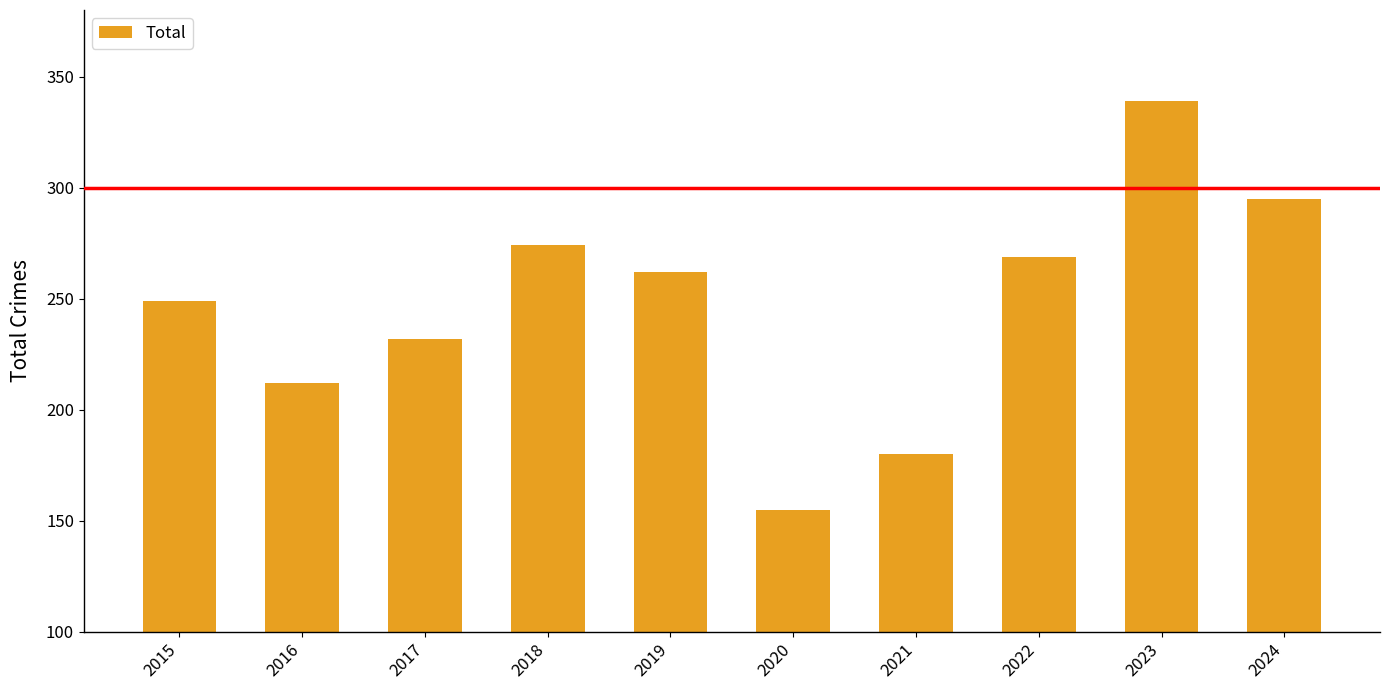

At which category does the chart reach its minimum across all series?

2020